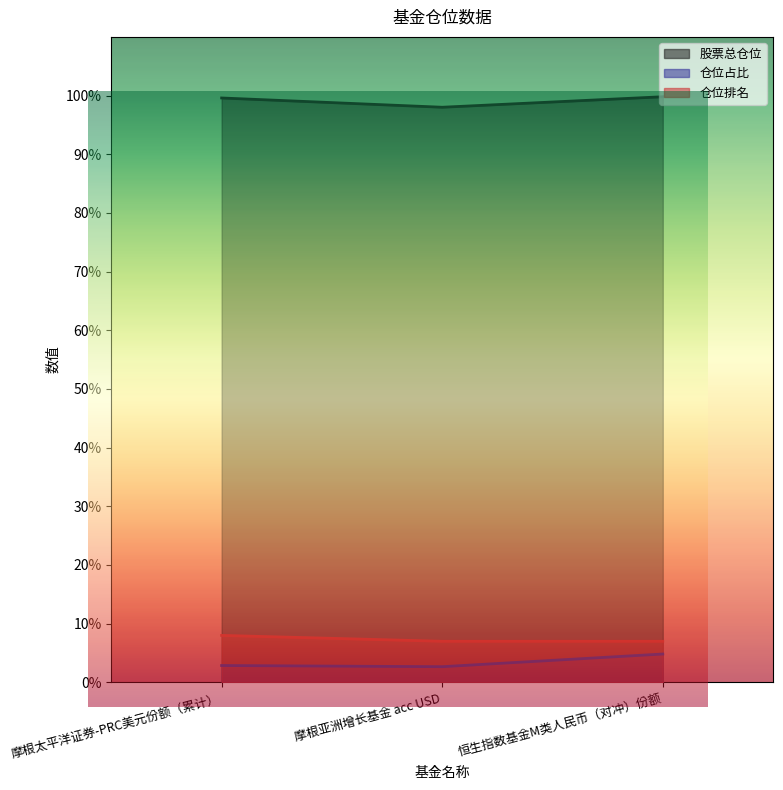

Between 摩根亚洲增长基金 acc USD and 摩根太平洋证券-PRC美元份额（累计）, which is larger?

摩根太平洋证券-PRC美元份额（累计）